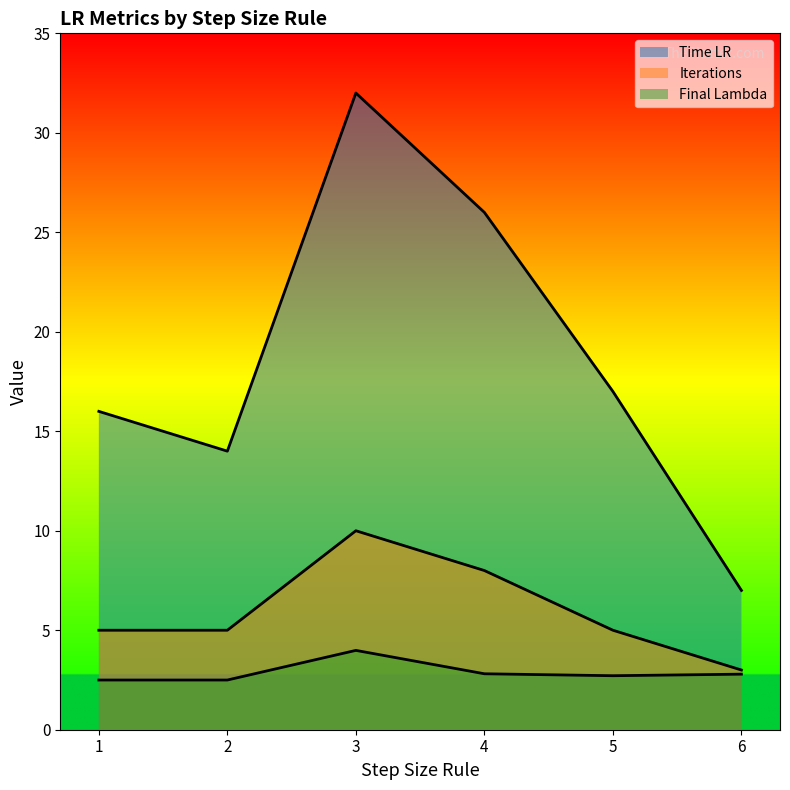

True or false: Final Lambda has more than 1 points higher than both neighbors.

False